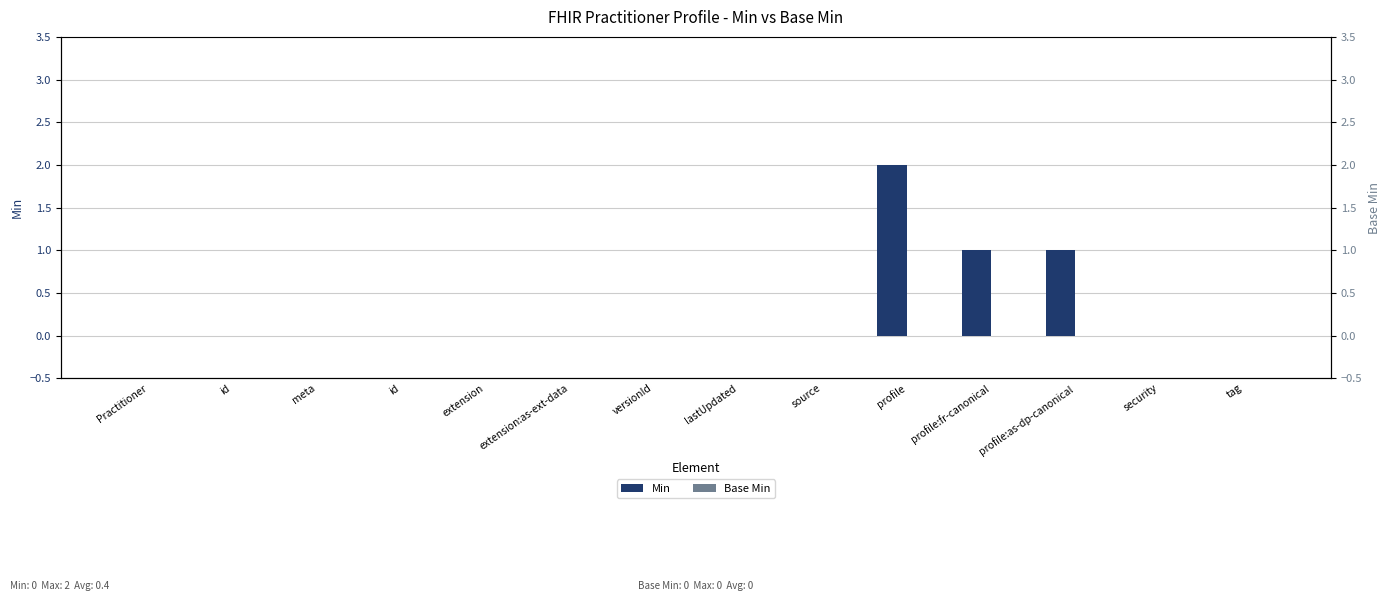

Does the chart contain stacked bars?

No